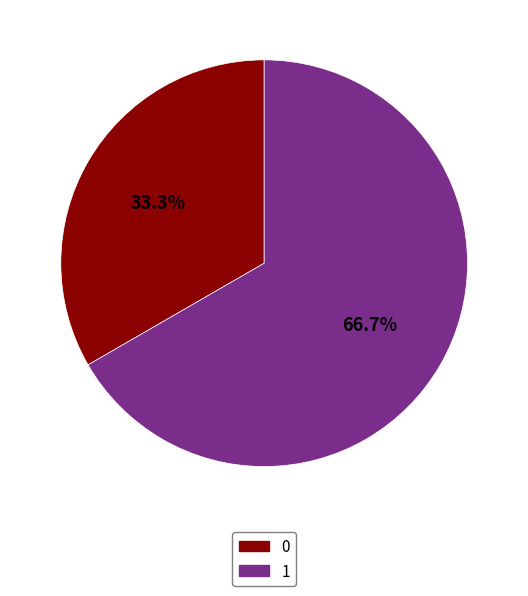

What is the ratio of the value at 0 to the value at 1?

0.5